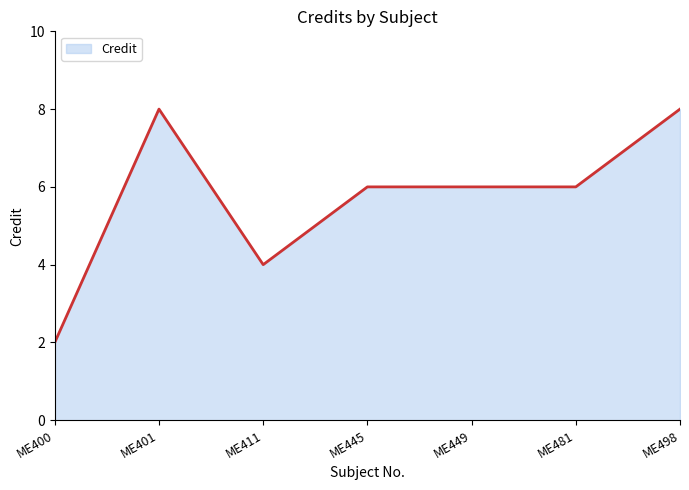

Which label corresponds to the smallest value in the chart?

ME400